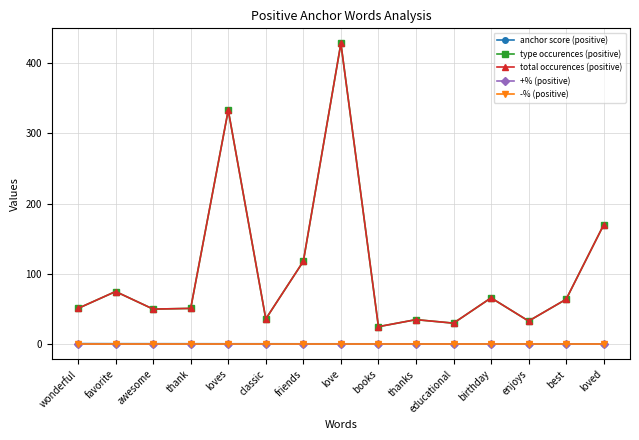

At which label does type occurences (positive) first exceed 51?

favorite